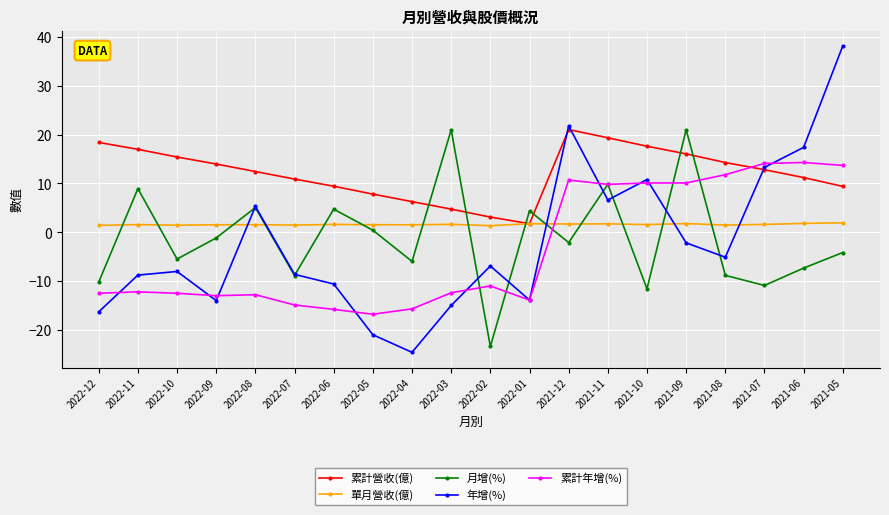

Which series has the largest range (max minus min)?

年增(%)